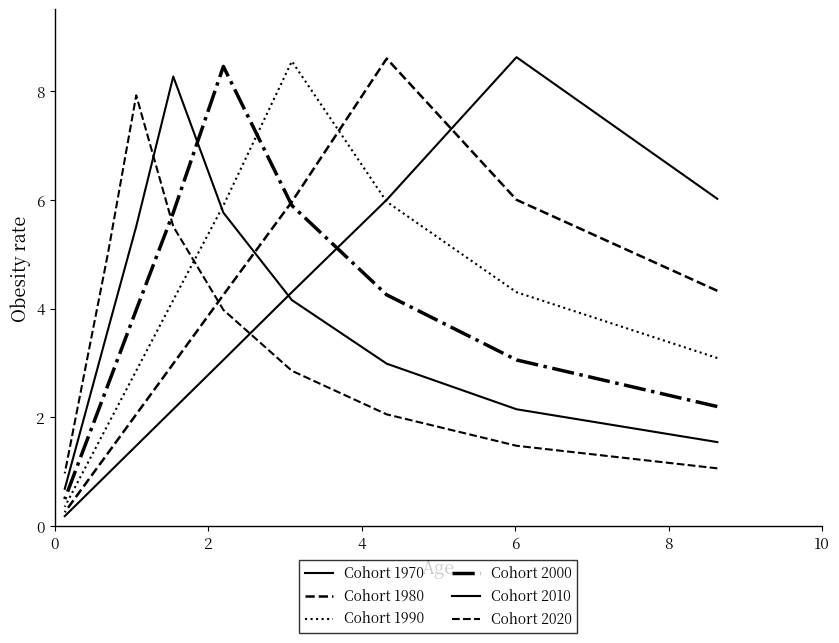

What is the difference between the maximum and minimum values in the Cohort 1990 series?

8.2